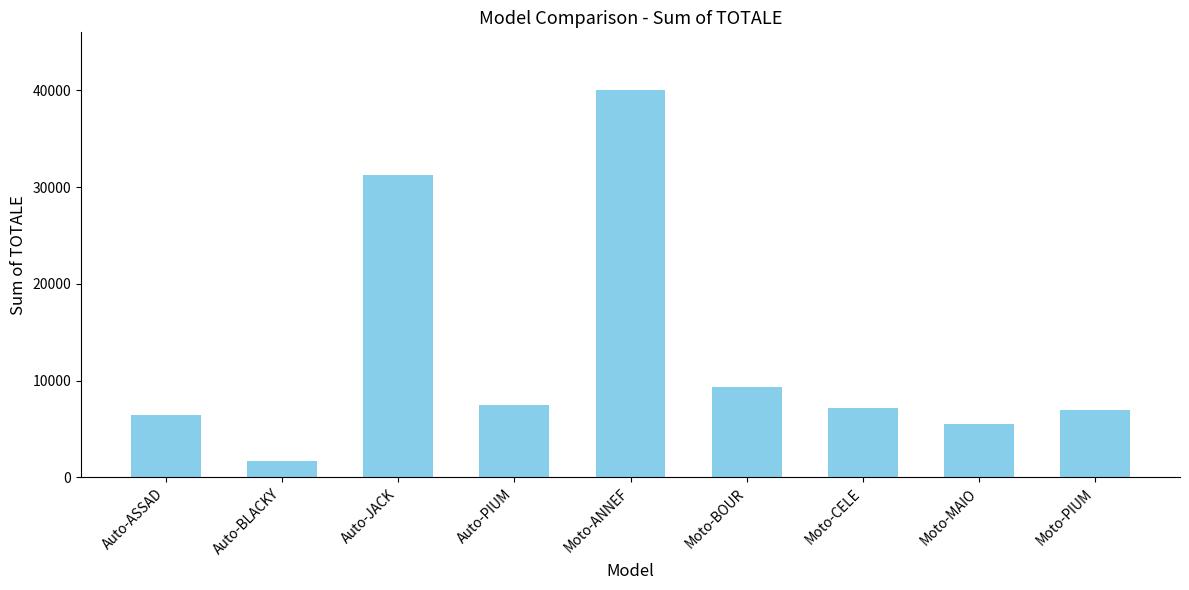

The value at Moto-CELE is 7176.0. True or false?

True